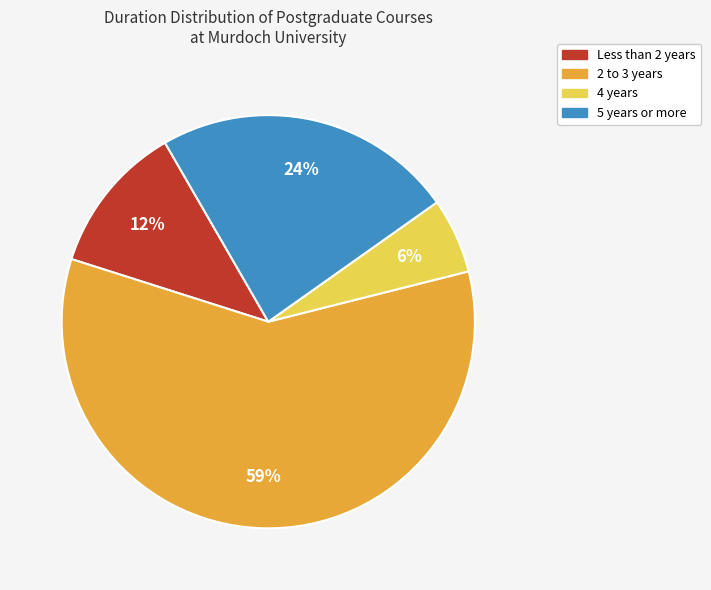

To the nearest percent, what is the average slice percentage?

25%